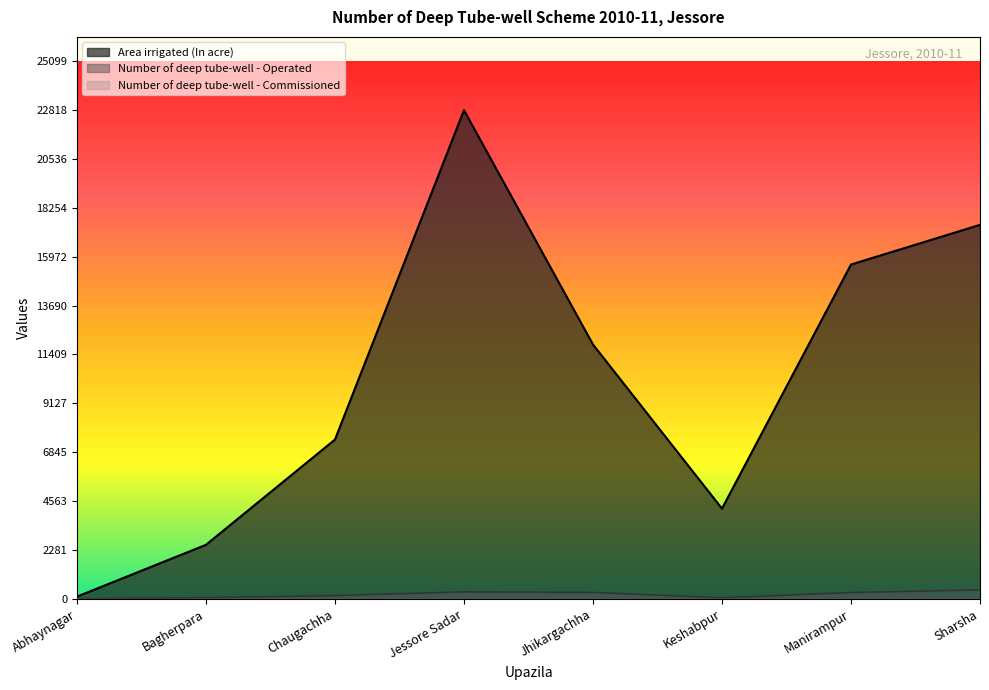

What is the lowest value of the Area irrigated (In acre) series?

100